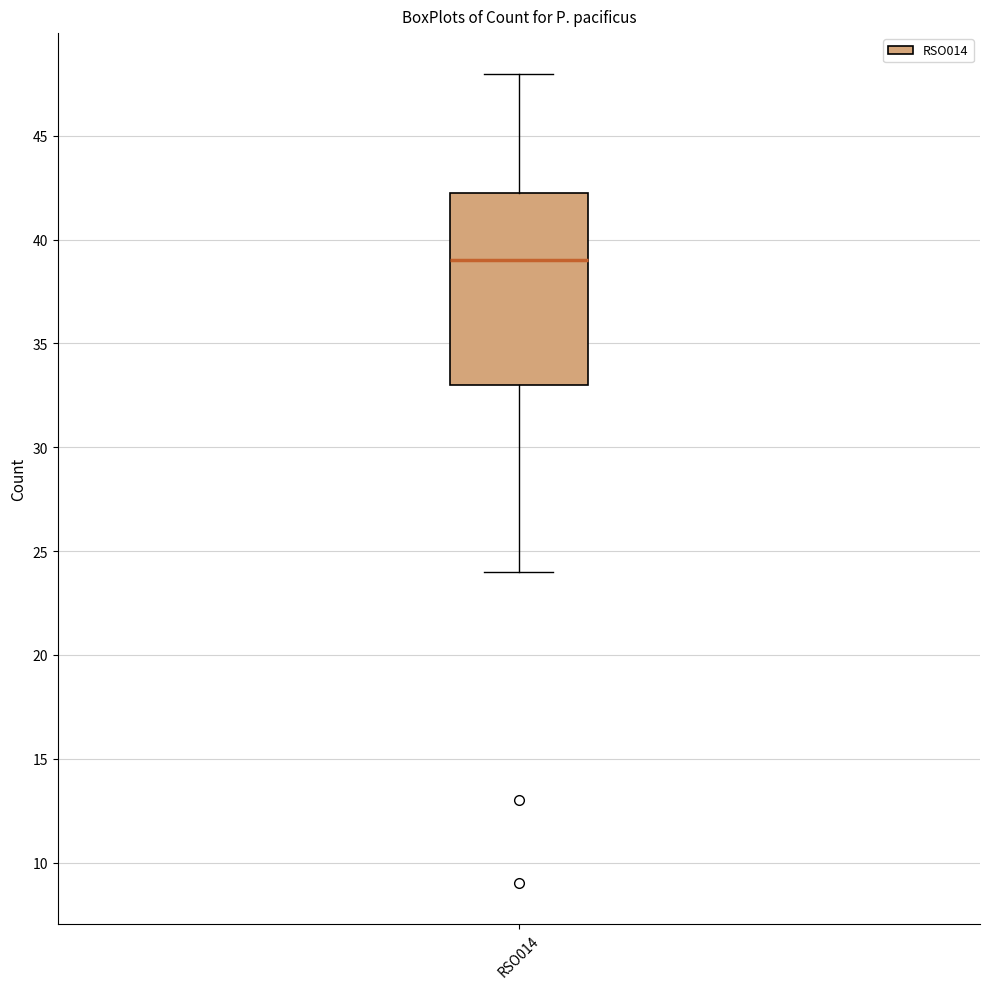

Read this box plot against the y-axis: the position of the median line, the range covered by the box, and the ends of both whiskers. The values are not printed on the chart, so give them approximately, as read against the axis.

median 39.0, box 33.0 to 42.5, whiskers 24.0 to 48.0